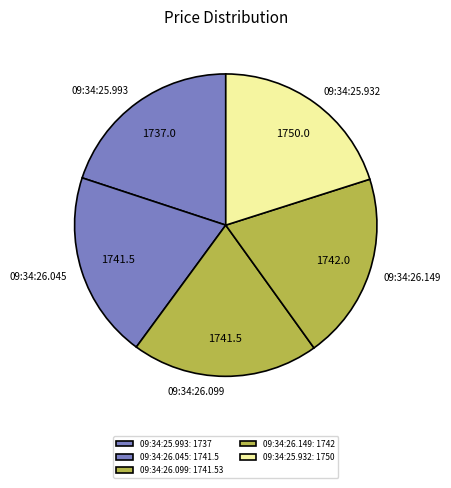

What is the ratio of the value at 09:34:26.045 to the value at 09:34:26.099?

1.0